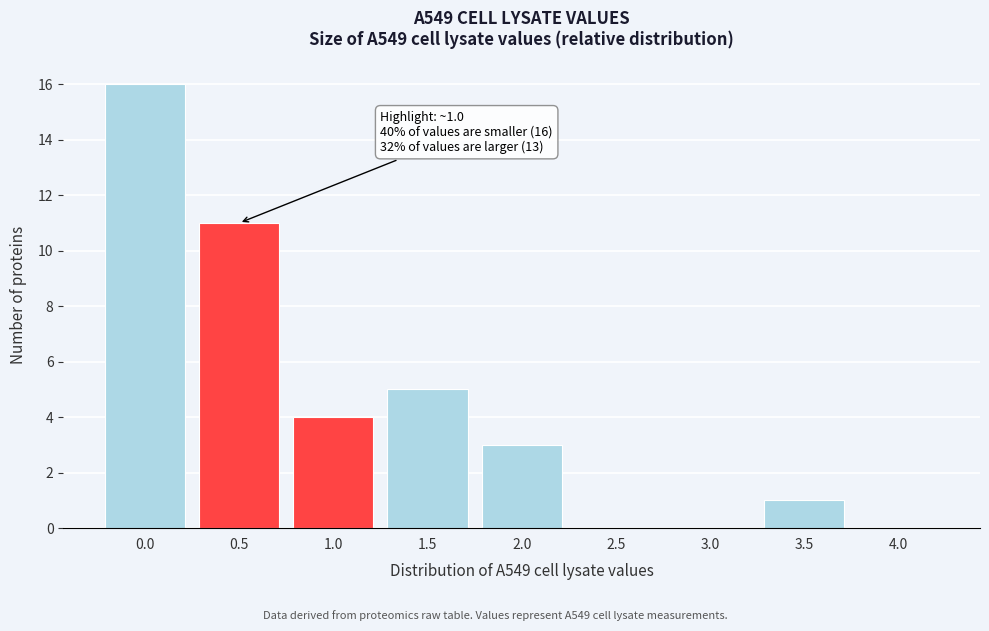

Reading right to left, what are all the values shown in this chart?

4.0=0	3.5=1	3.0=0	2.5=0	2.0=3	1.5=5	1.0=4	0.5=11	0.0=16